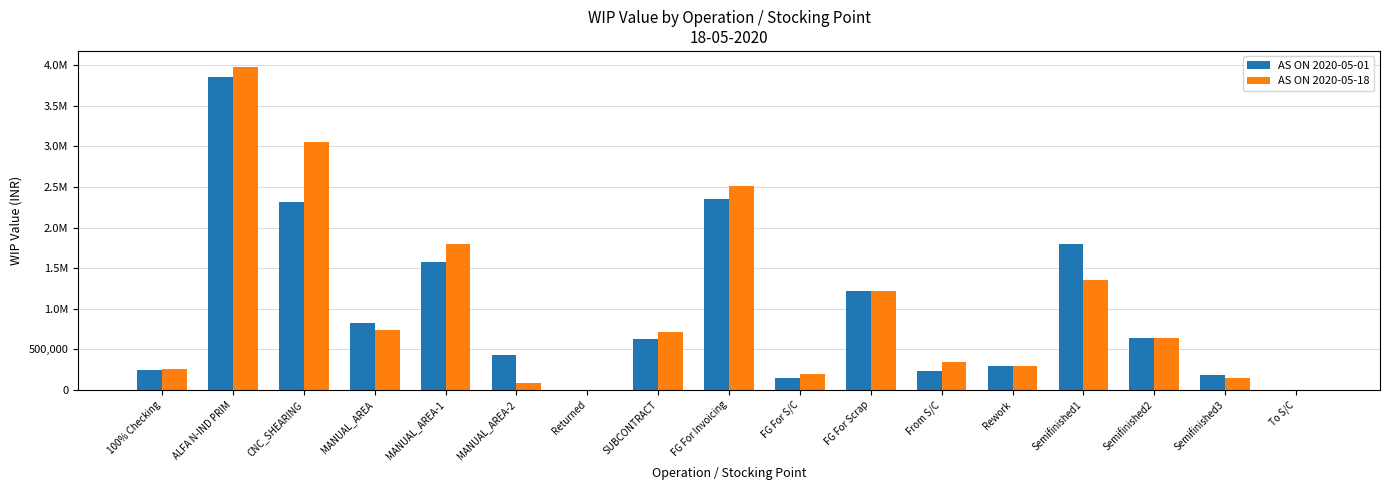

What is the highest value of the AS ON 2020-05-01 series?

3857335.5